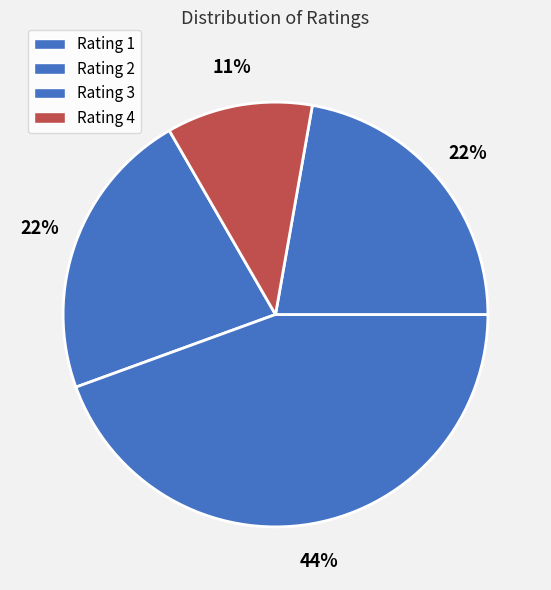

Does Rating 1 account for over 50% of the chart?

No